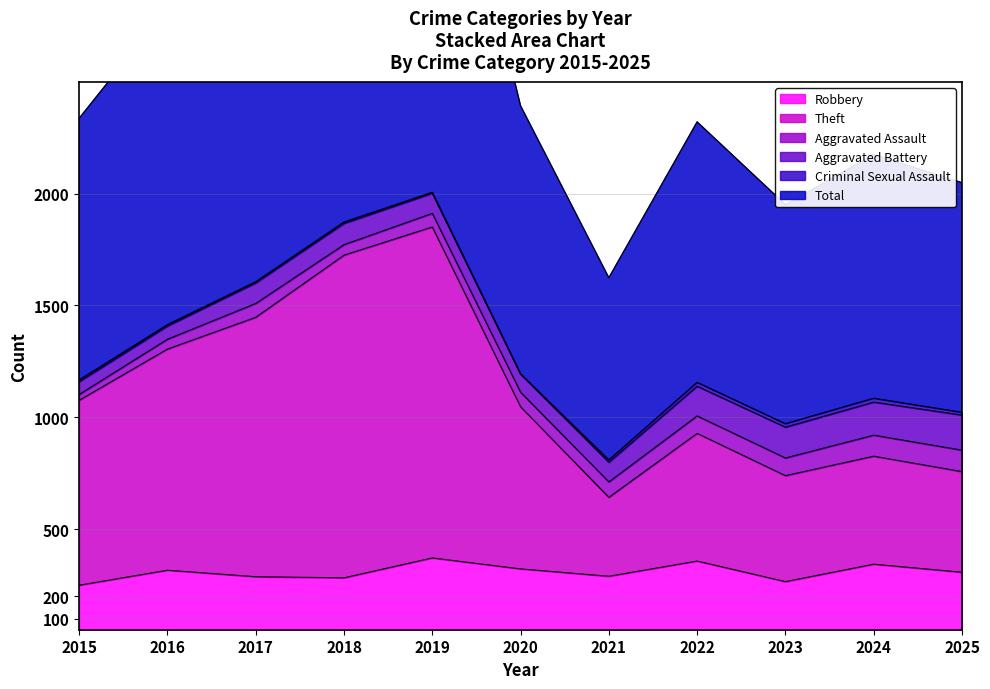

Is it true that Robbery equals 289 at 2021?

True